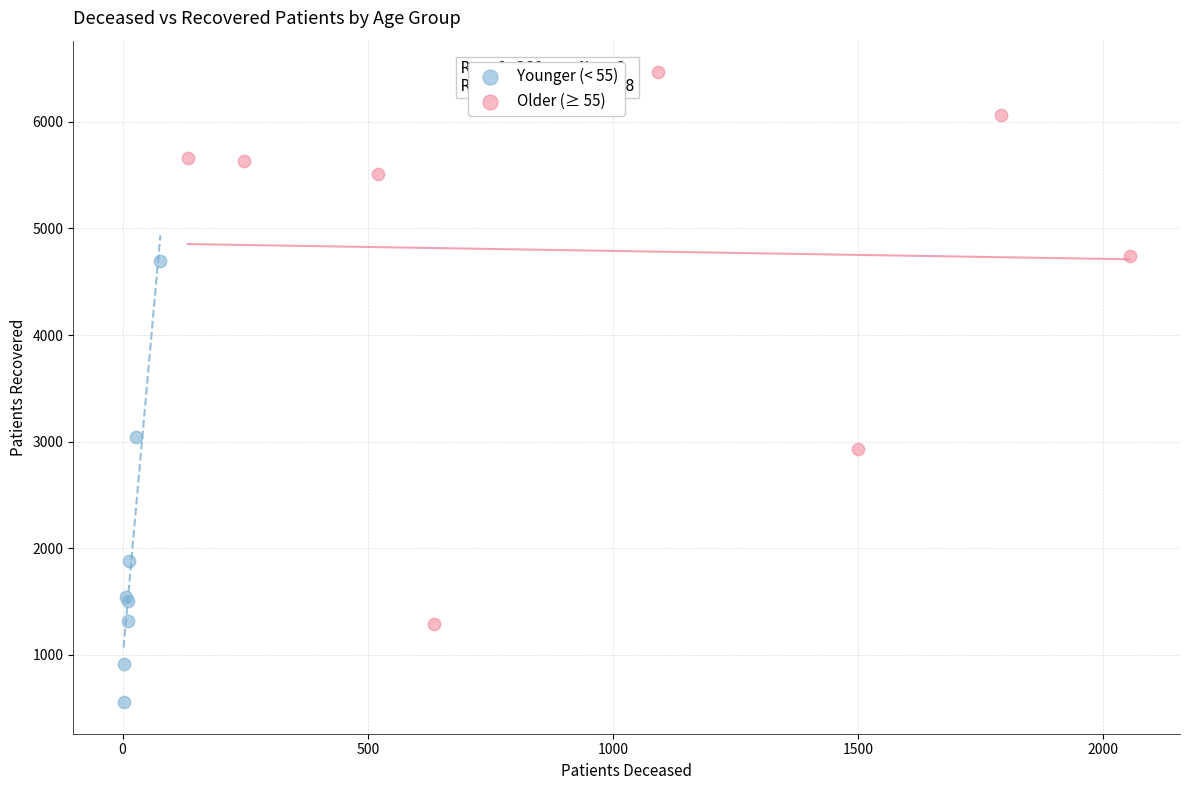

Which series contains the highest Y value?

Older (≥ 55)